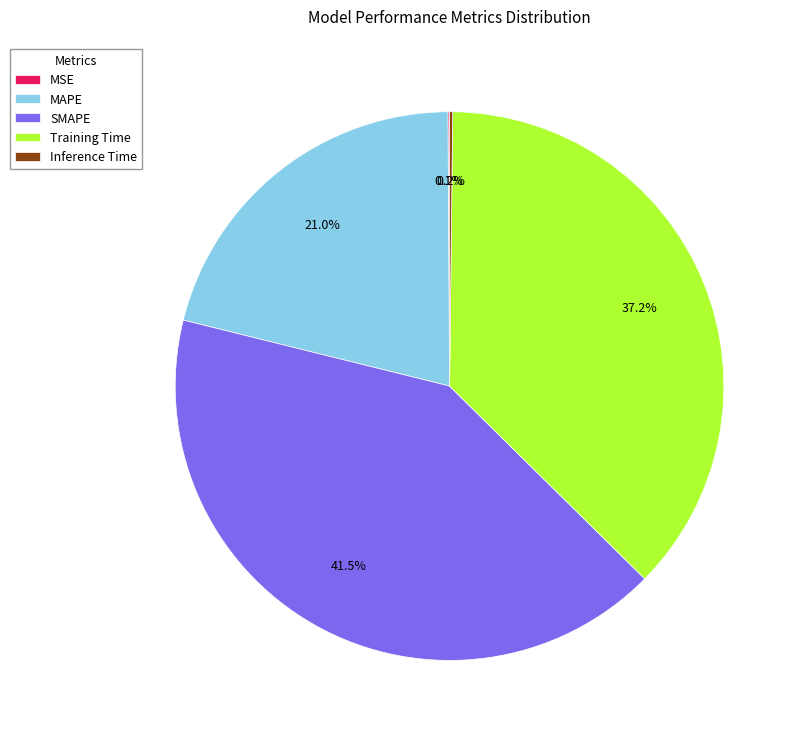

Is there a majority slice in this chart?

No